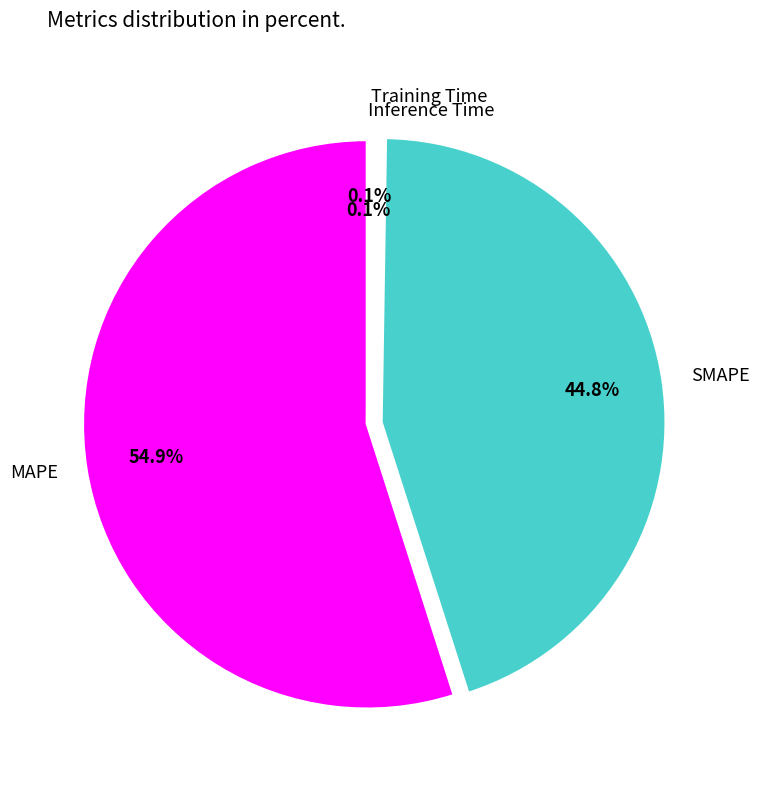

What is the largest slice in the pie chart?

MAPE